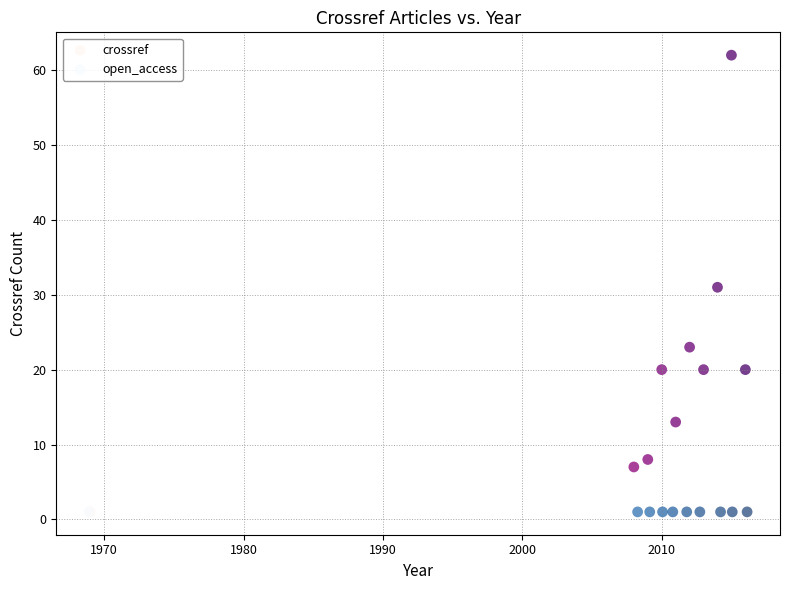

Which series reaches the maximum Y coordinate?

crossref